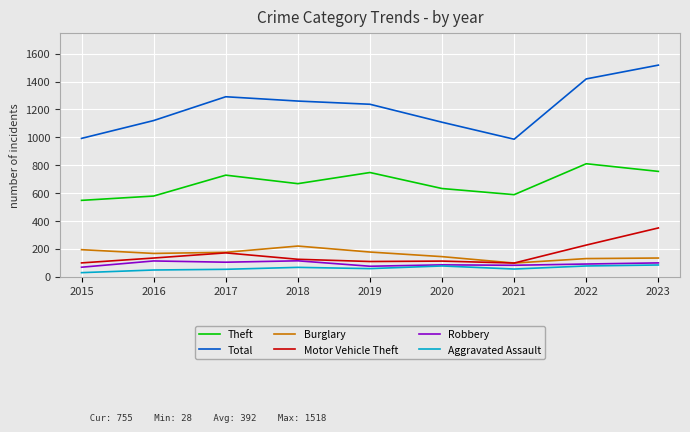

What is the difference between the maximum and minimum values in the Total series?

532